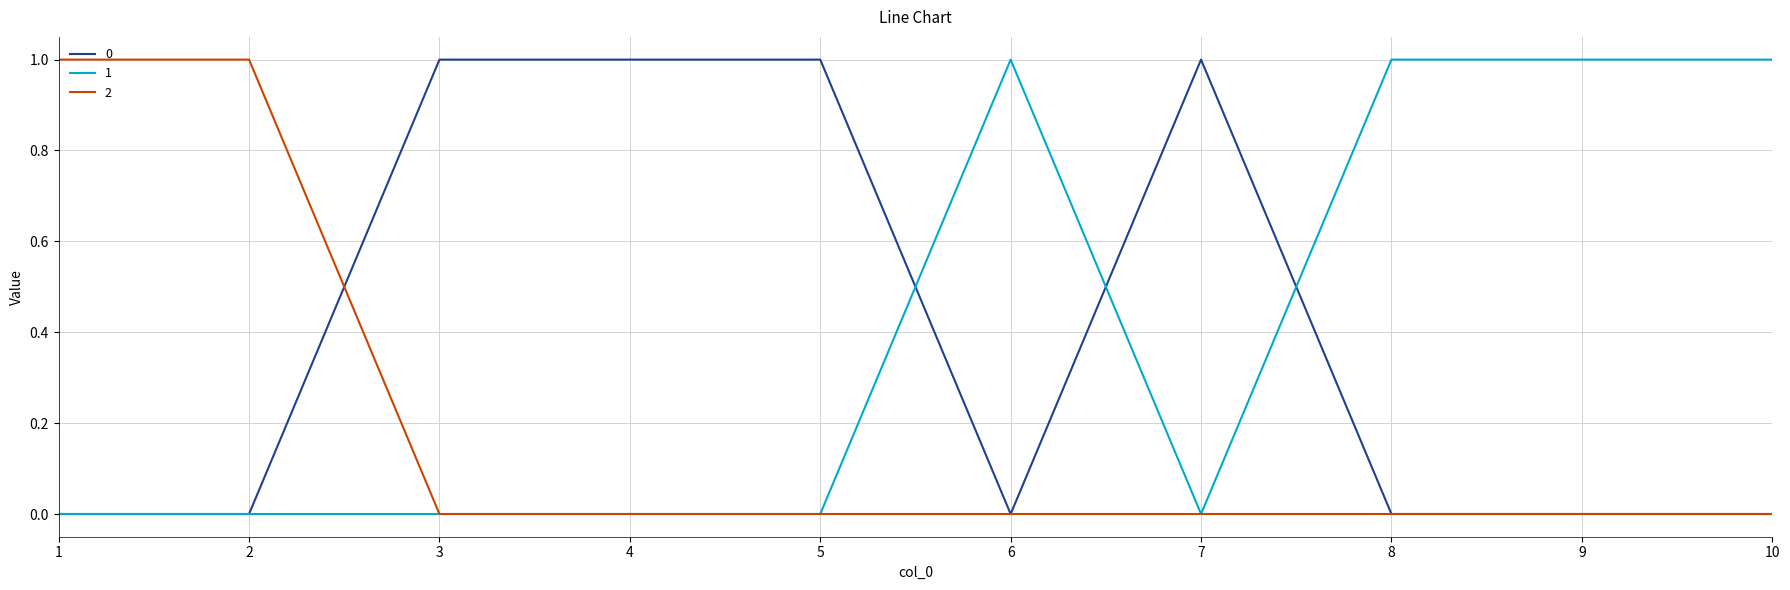

What is the difference between the highest and lowest values at 6?

1